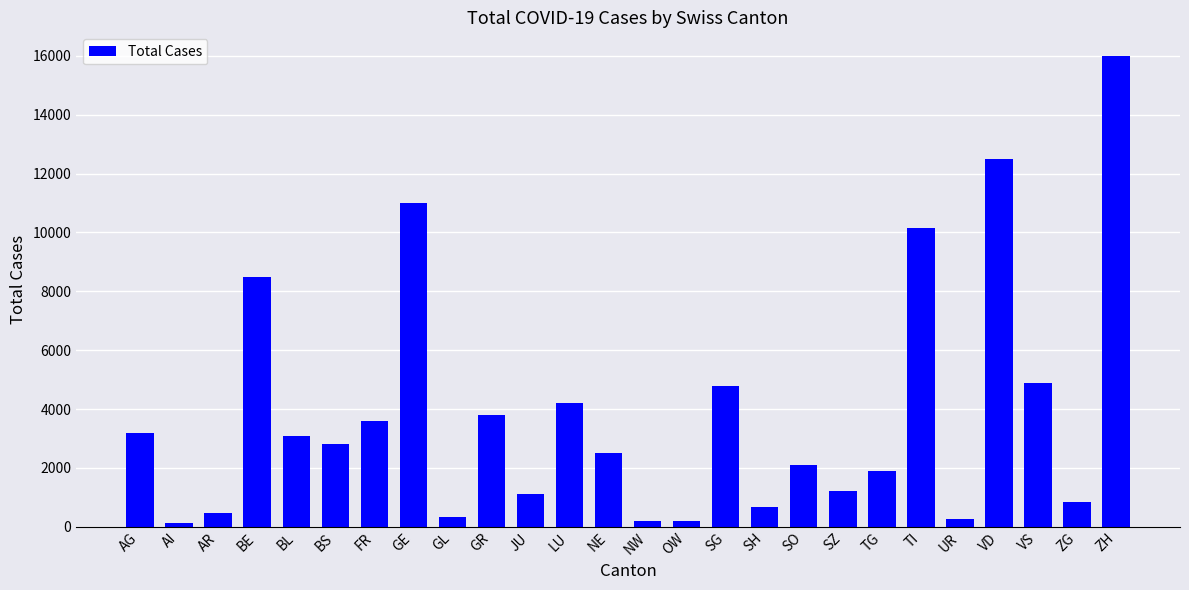

Which label corresponds to the largest value in the chart?

ZH